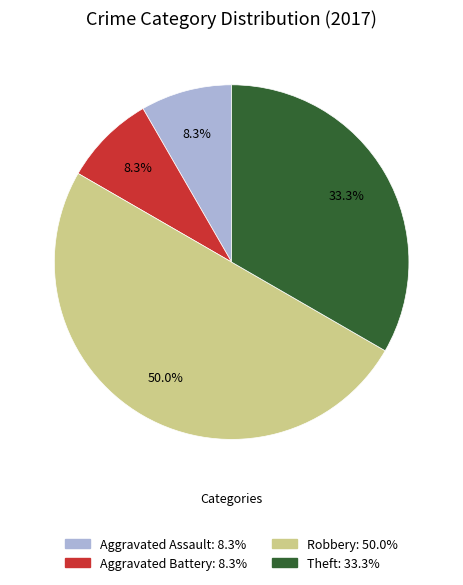

How many slices are in this pie chart?

4